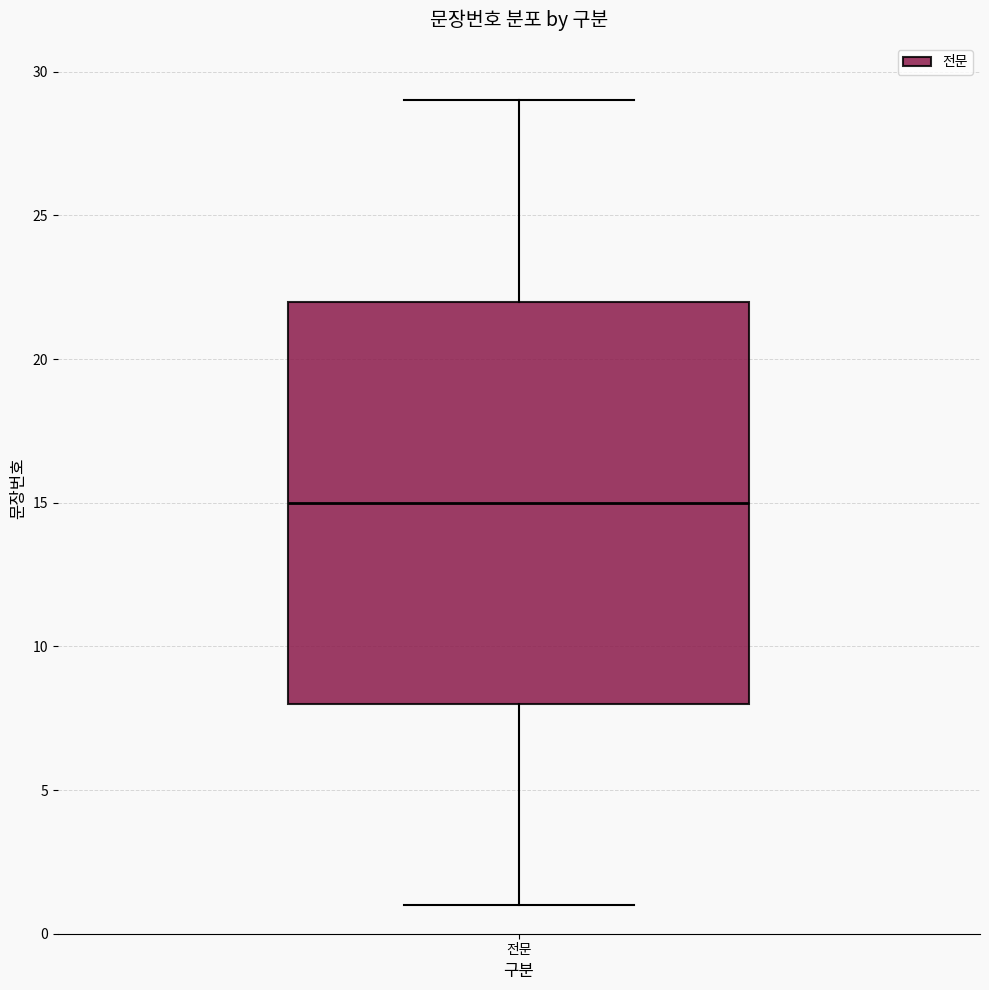

Transcribe this box plot: give where the median line is, the range the box spans, and where the two whiskers end, as read against the y-axis. The values are not printed on the chart, so give them approximately, as read against the axis.

median 15, box 8 to 22, whiskers 1 to 29